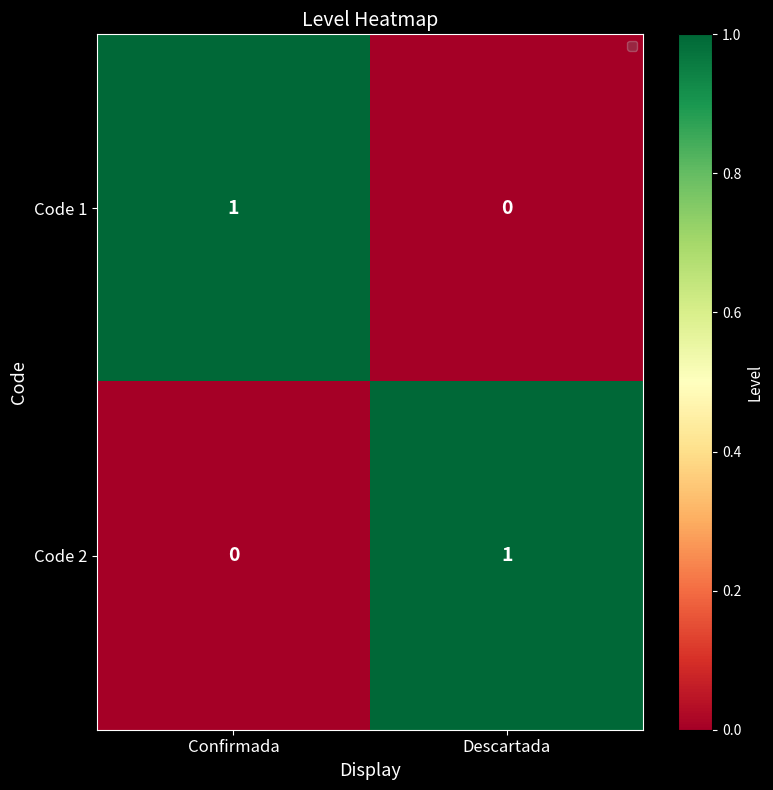

At which label does Code 1 reach its peak?

Confirmada